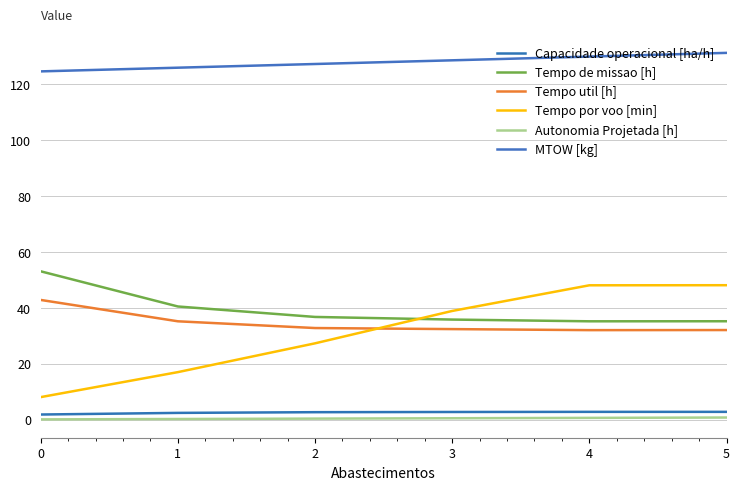

At which label is Tempo por voo [min] closest to 28?

2